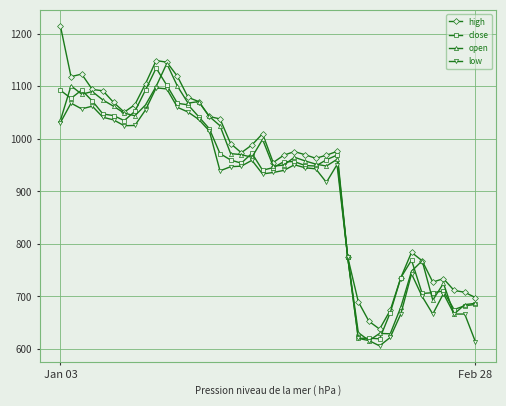

What is the value of the high point at the 33rd from the left?

736.0